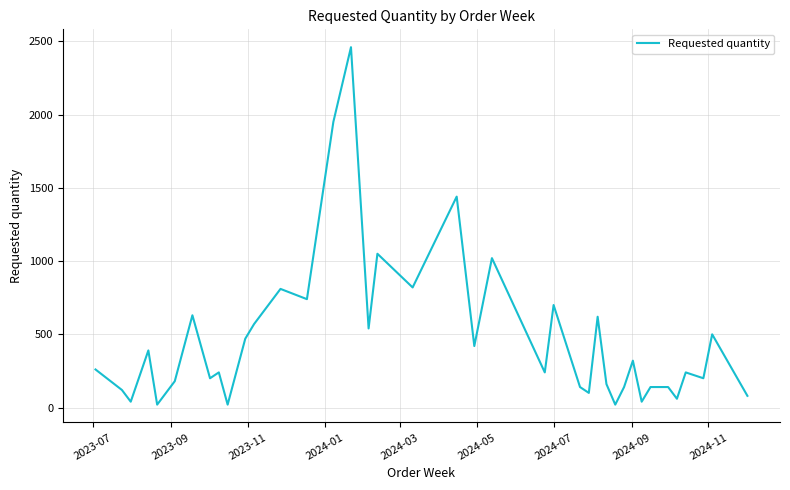

What is the maximum value shown in the chart?

2460